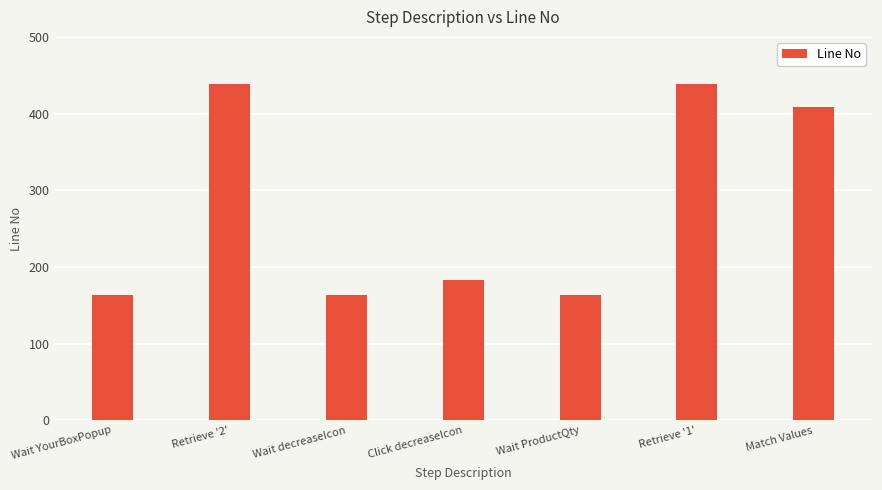

The value at Click decreaseIcon is 183. True or false?

True